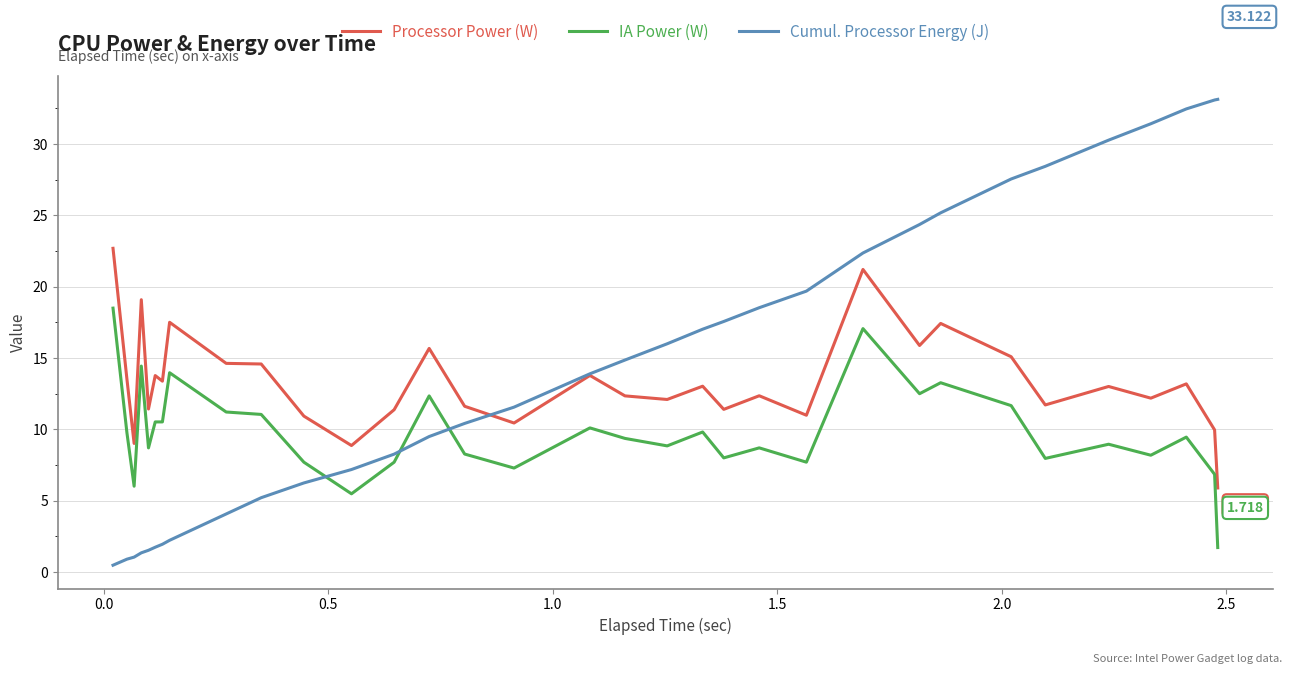

True or false: Processor Power (W) and IA Power (W) cross at least once.

False